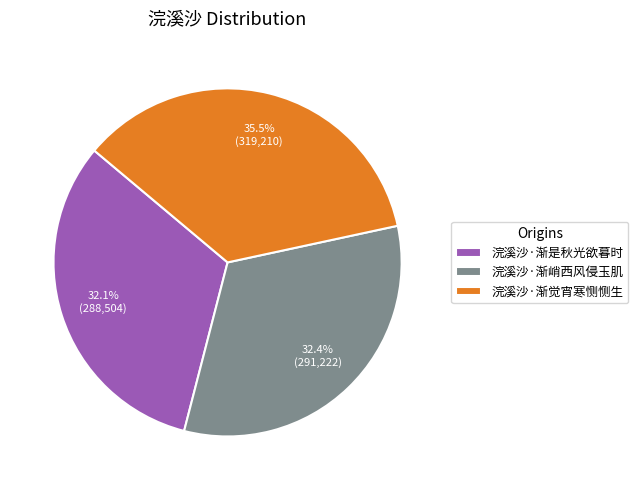

To the nearest percent, what is the combined percentage of 浣溪沙·渐峭西风侵玉肌 and 浣溪沙·渐觉宵寒恻恻生?

68%